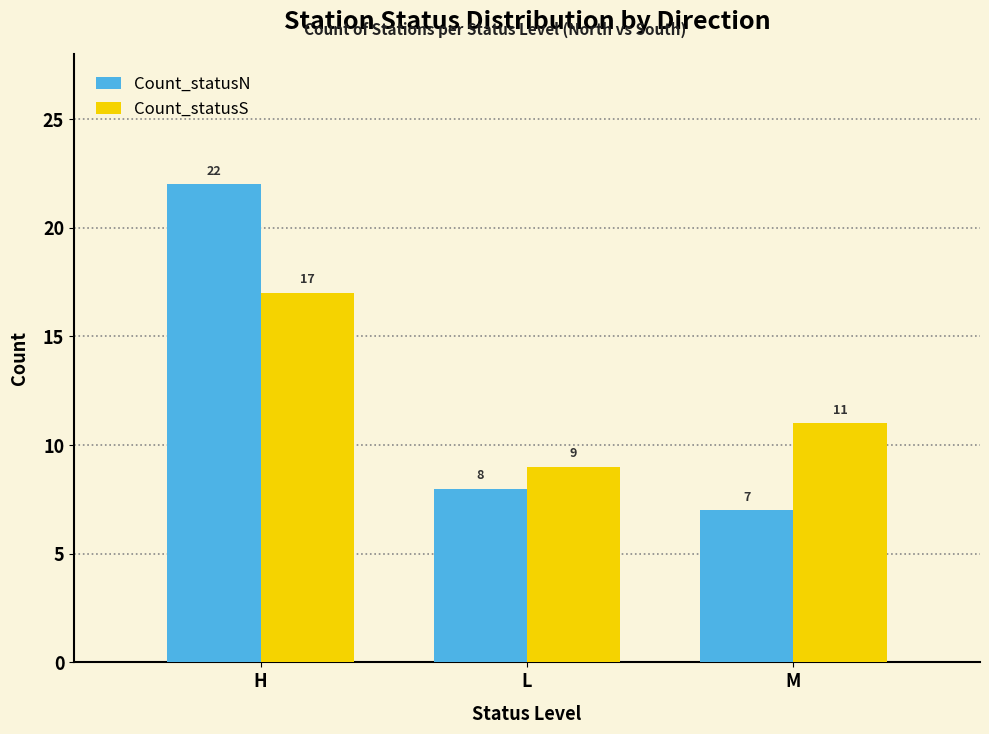

What is the label of the 2nd bar from the left?

L